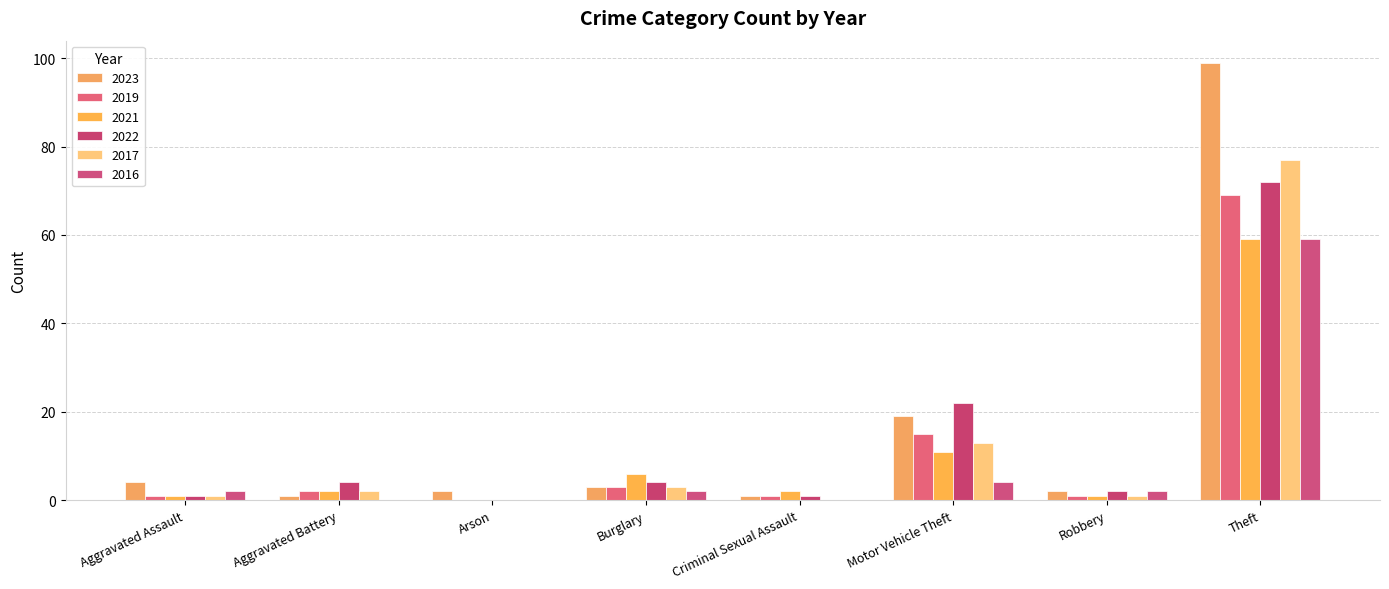

What are all the series names shown in the legend?

2023, 2019, 2021, 2022, 2017, 2016